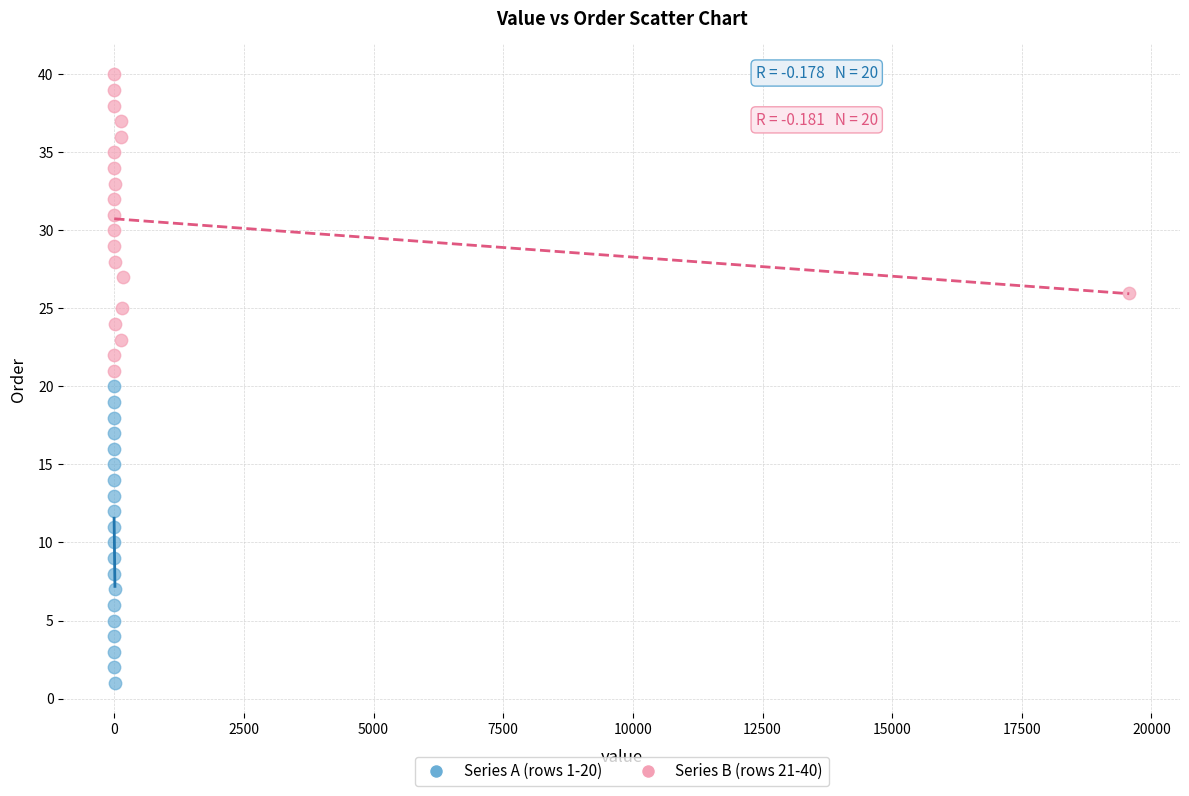

Which series reaches the maximum Y coordinate?

Series B (rows 21-40)